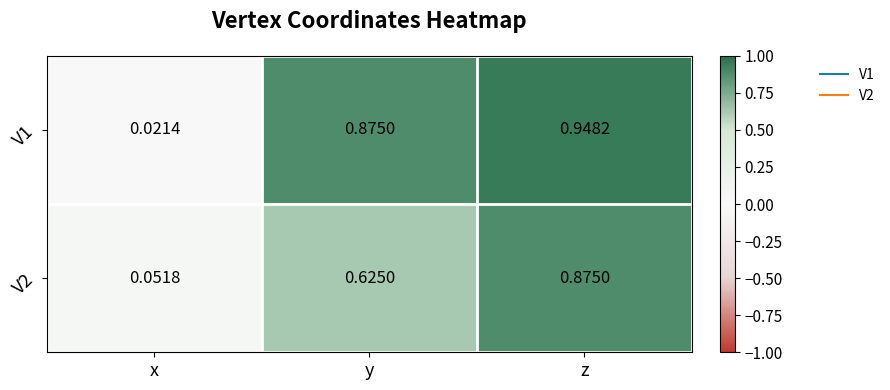

At which category is the sum across all series the highest?

z